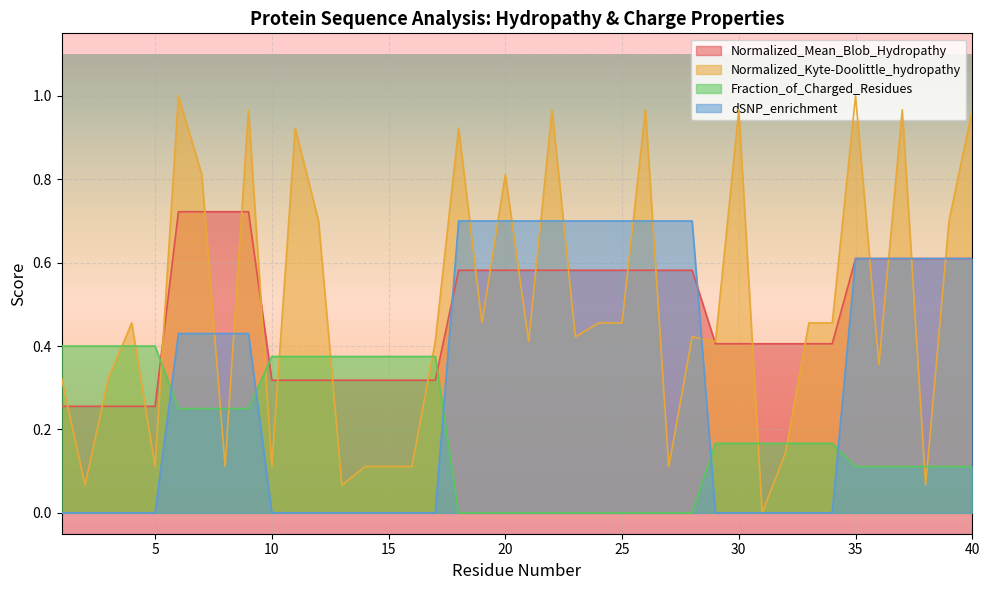

The Fraction_of_Charged_Residues series shows 0.0 at 26. True or false?

True